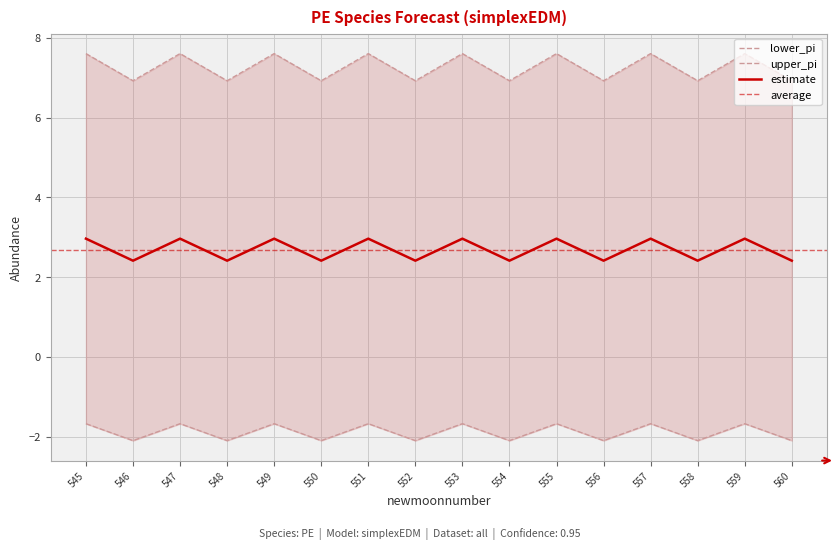

The value of estimate at 558 is 1.5. True or false?

False